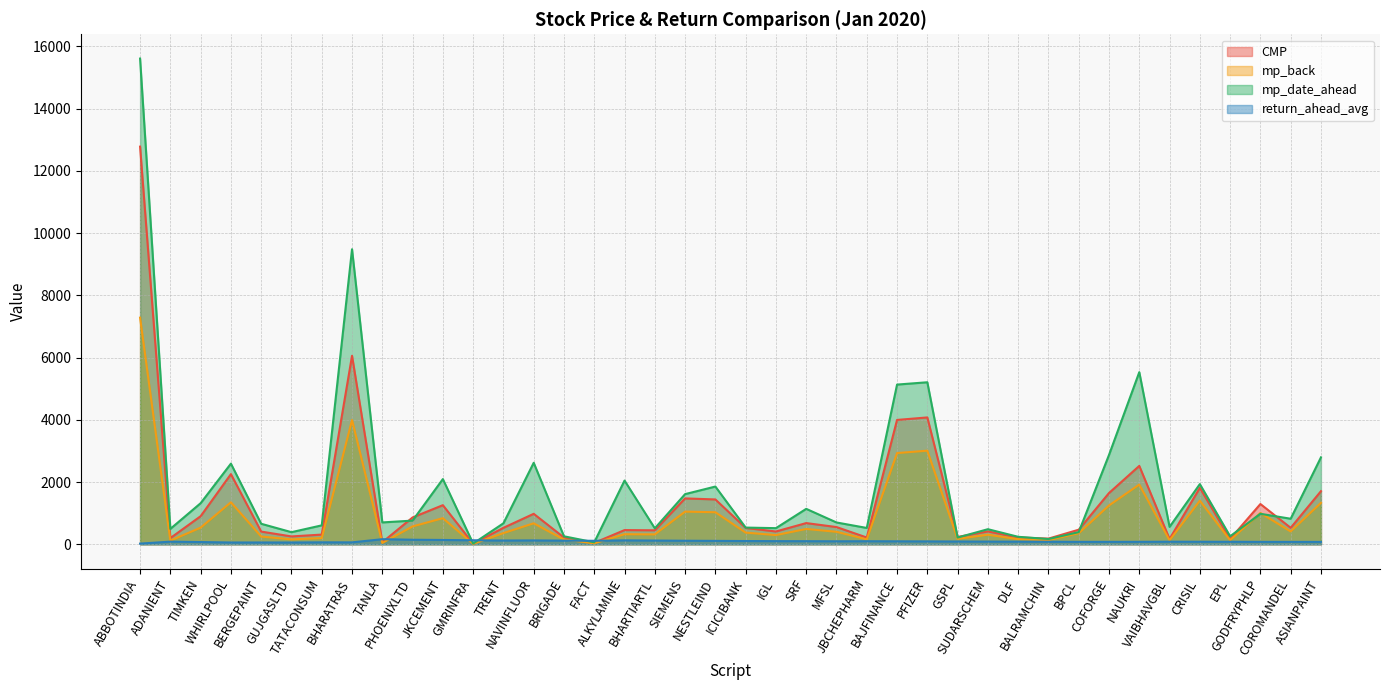

At which category is the sum across all series the highest?

ABBOTINDIA